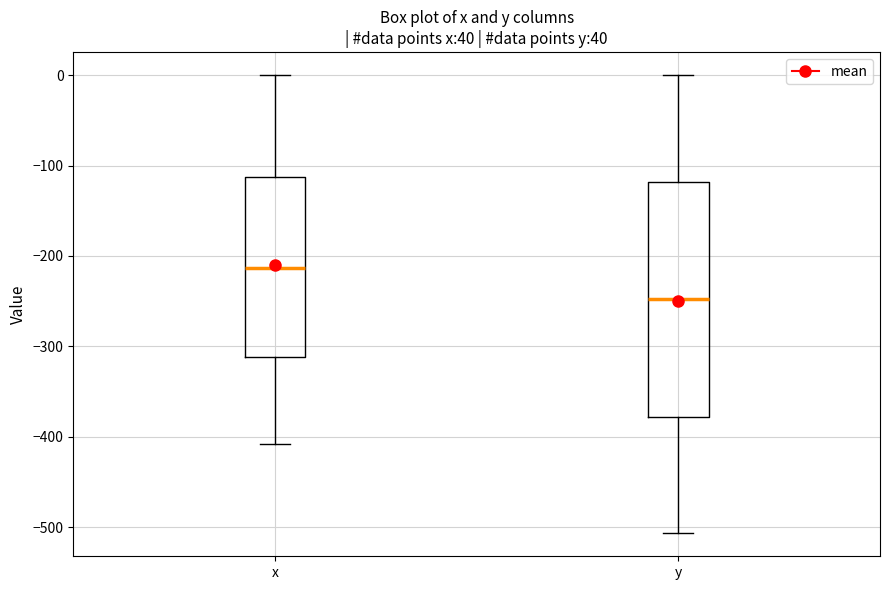

Reading left to right, read every box against the y-axis: the position of its median line, the range the box covers, and the ends of its whiskers. The values are not printed on the chart, so give them approximately, as read against the axis.

x: median -210, box -310 to -110, whiskers -410 to 0
y: median -250, box -380 to -120, whiskers -510 to 0